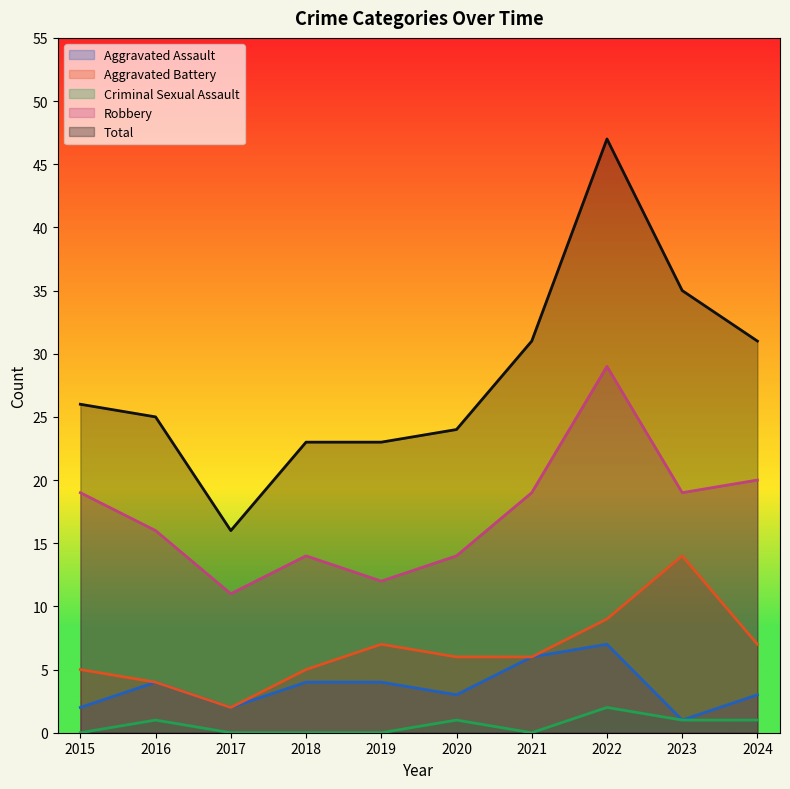

At which category does Robbery reach its first local valley?

2017